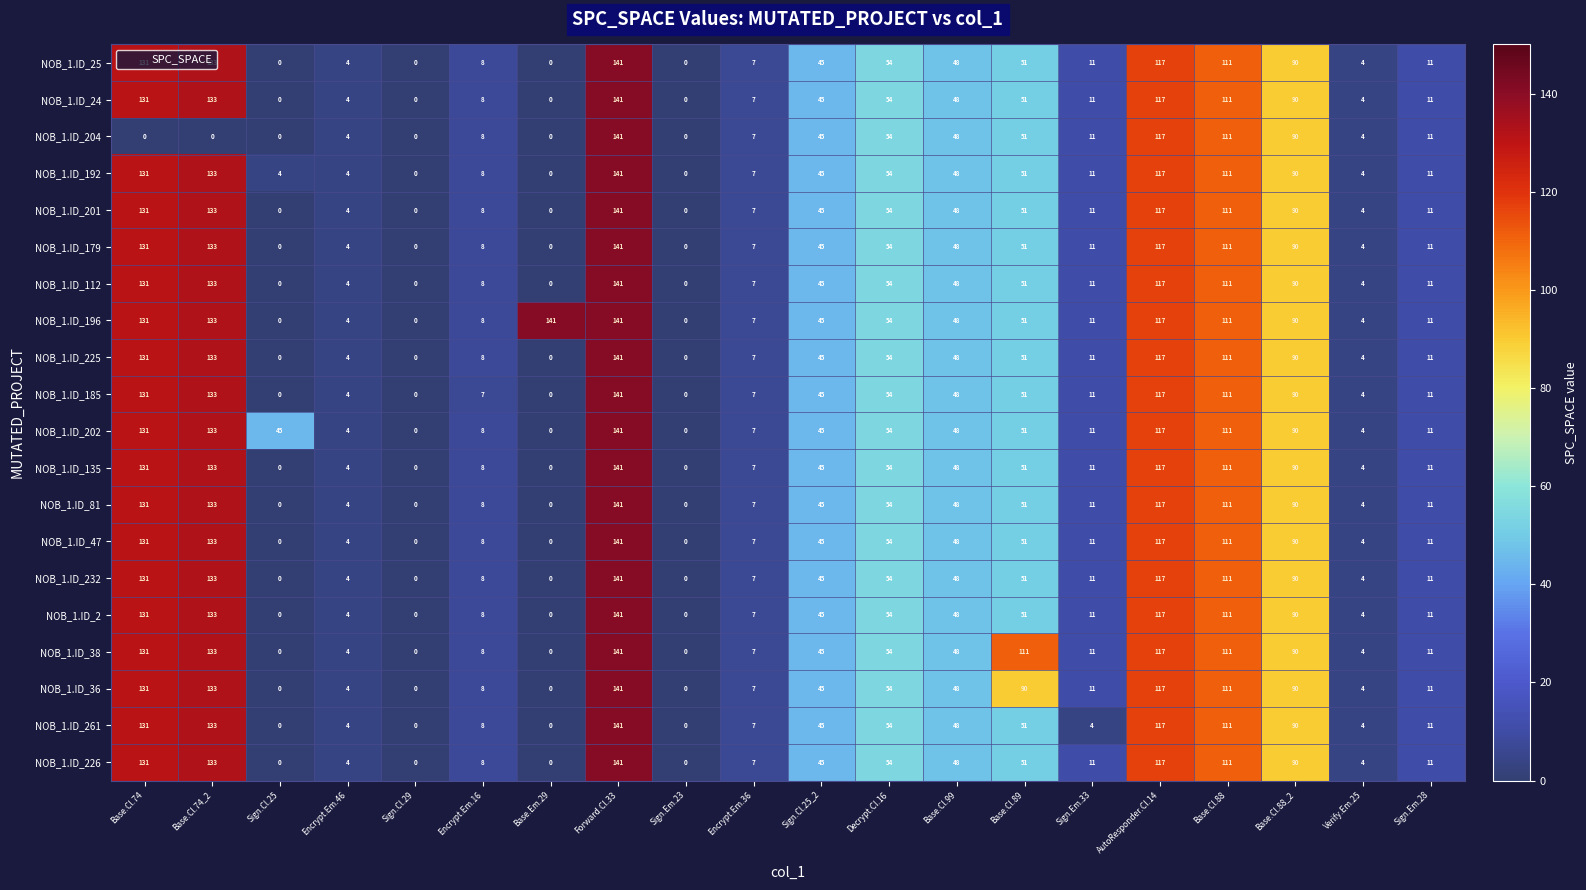

Which series changed the most between Base.Cl.74 and Base.Cl.88_2?

NOB_1.ID_204